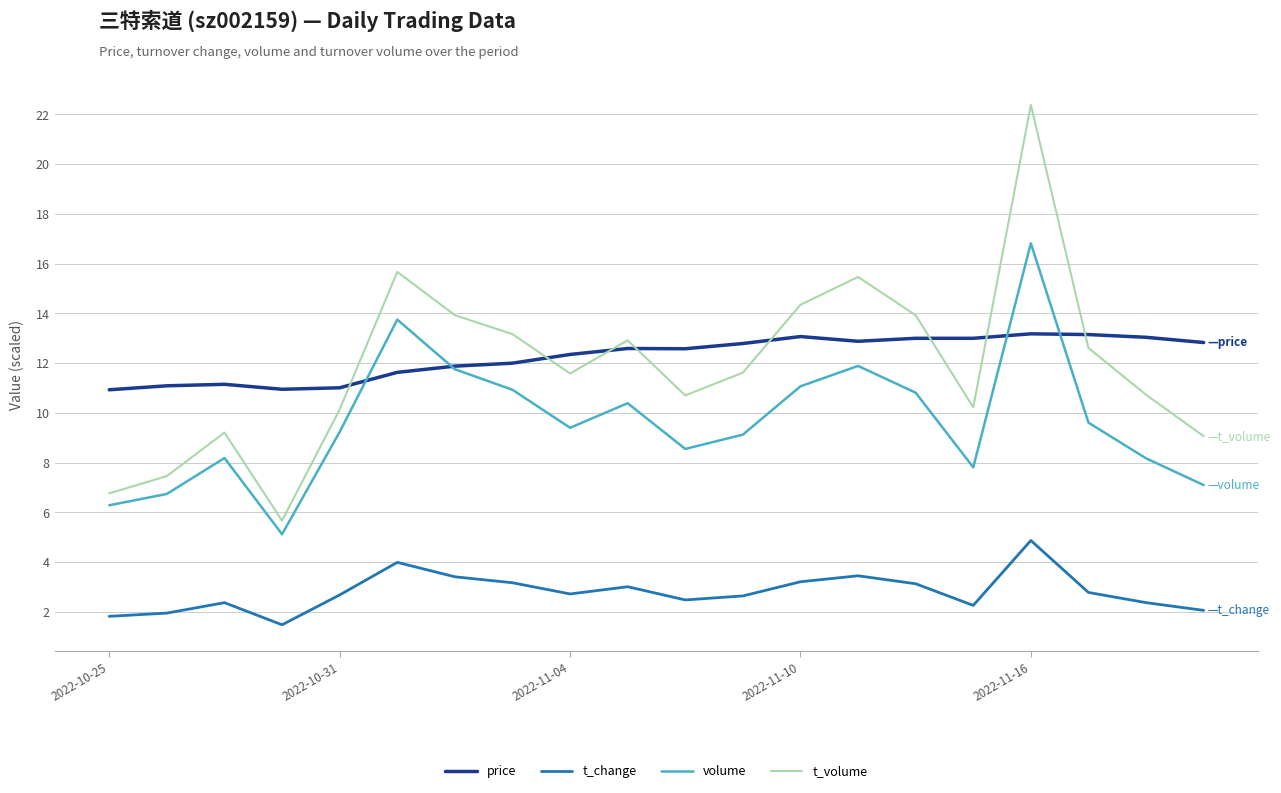

At how many categories does at least one series exceed 7?

20